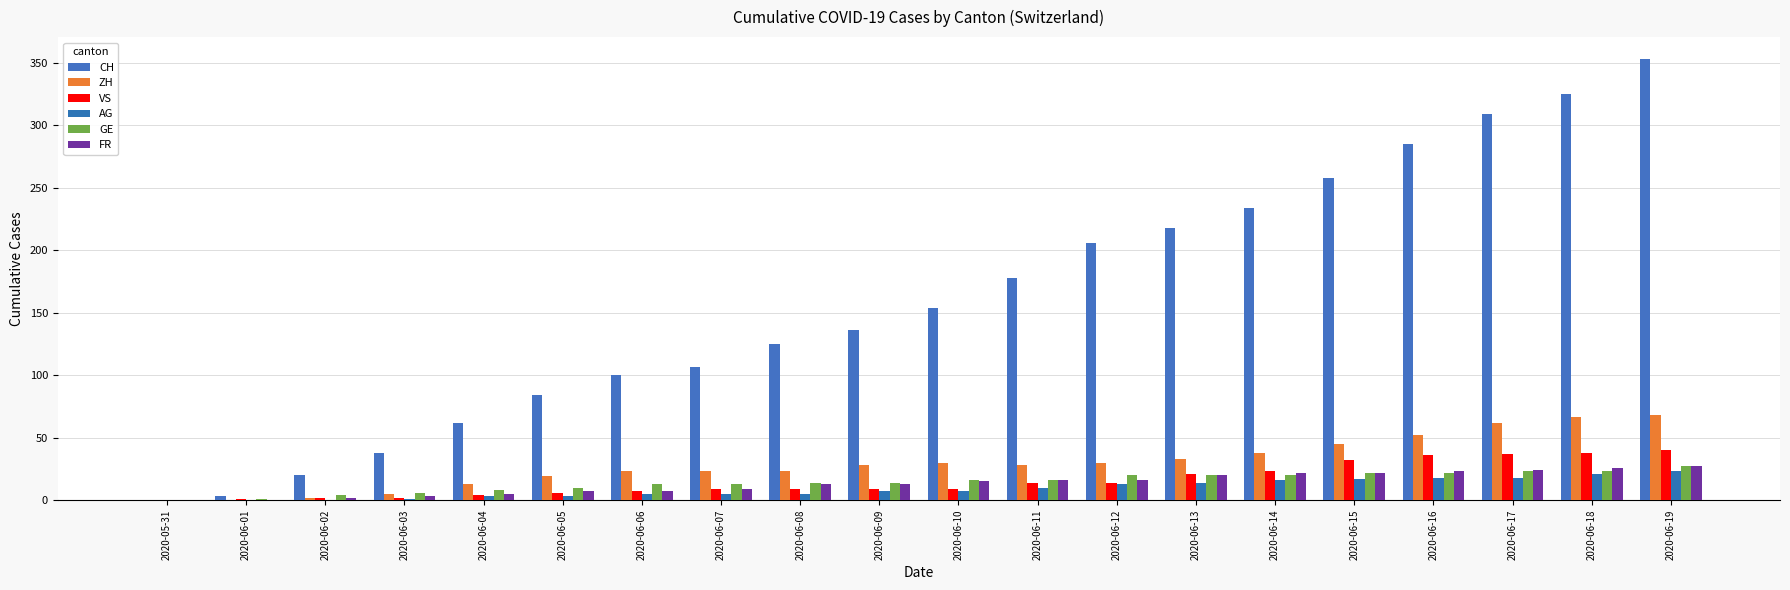

How many series are shown in this chart?

6